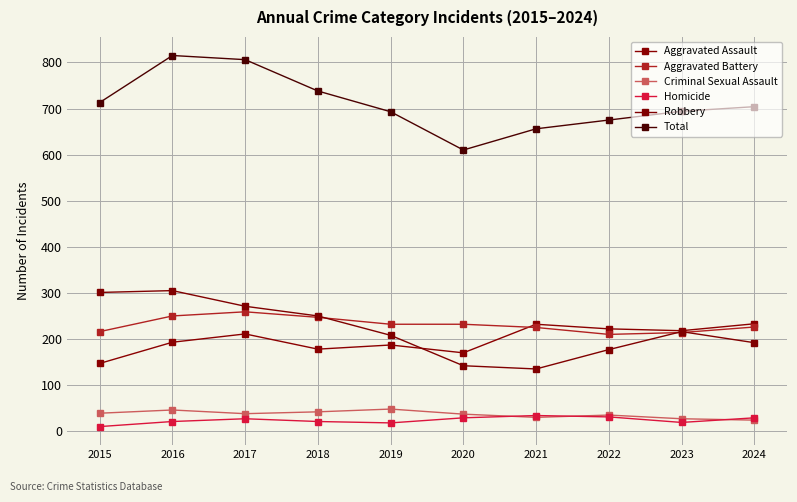

Is it true that Aggravated Battery equals 259 at 2017?

True